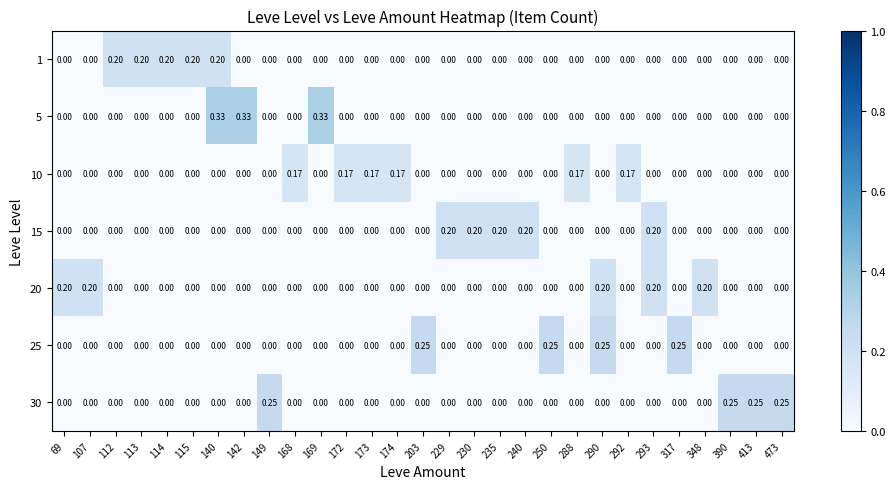

Reading right to left, extract all data points from this chart.

1: 473=0.0	413=0.0	390=0.0	348=0.0	317=0.0	293=0.0	292=0.0	290=0.0	288=0.0	250=0.0	240=0.0	235=0.0	230=0.0	229=0.0	203=0.0	174=0.0	173=0.0	172=0.0	169=0.0	168=0.0	149=0.0	142=0.0	140=0.2	115=0.2	114=0.2	113=0.2	112=0.2	107=0.0	69=0.0
5: 473=0.0	413=0.0	390=0.0	348=0.0	317=0.0	293=0.0	292=0.0	290=0.0	288=0.0	250=0.0	240=0.0	235=0.0	230=0.0	229=0.0	203=0.0	174=0.0	173=0.0	172=0.0	169=0.3	168=0.0	149=0.0	142=0.3	140=0.3	115=0.0	114=0.0	113=0.0	112=0.0	107=0.0	69=0.0
10: 473=0.0	413=0.0	390=0.0	348=0.0	317=0.0	293=0.0	292=0.2	290=0.0	288=0.2	250=0.0	240=0.0	235=0.0	230=0.0	229=0.0	203=0.0	174=0.2	173=0.2	172=0.2	169=0.0	168=0.2	149=0.0	142=0.0	140=0.0	115=0.0	114=0.0	113=0.0	112=0.0	107=0.0	69=0.0
15: 473=0.0	413=0.0	390=0.0	348=0.0	317=0.0	293=0.2	292=0.0	290=0.0	288=0.0	250=0.0	240=0.2	235=0.2	230=0.2	229=0.2	203=0.0	174=0.0	173=0.0	172=0.0	169=0.0	168=0.0	149=0.0	142=0.0	140=0.0	115=0.0	114=0.0	113=0.0	112=0.0	107=0.0	69=0.0
20: 473=0.0	413=0.0	390=0.0	348=0.2	317=0.0	293=0.2	292=0.0	290=0.2	288=0.0	250=0.0	240=0.0	235=0.0	230=0.0	229=0.0	203=0.0	174=0.0	173=0.0	172=0.0	169=0.0	168=0.0	149=0.0	142=0.0	140=0.0	115=0.0	114=0.0	113=0.0	112=0.0	107=0.2	69=0.2
25: 473=0.0	413=0.0	390=0.0	348=0.0	317=0.2	293=0.0	292=0.0	290=0.2	288=0.0	250=0.2	240=0.0	235=0.0	230=0.0	229=0.0	203=0.2	174=0.0	173=0.0	172=0.0	169=0.0	168=0.0	149=0.0	142=0.0	140=0.0	115=0.0	114=0.0	113=0.0	112=0.0	107=0.0	69=0.0
30: 473=0.2	413=0.2	390=0.2	348=0.0	317=0.0	293=0.0	292=0.0	290=0.0	288=0.0	250=0.0	240=0.0	235=0.0	230=0.0	229=0.0	203=0.0	174=0.0	173=0.0	172=0.0	169=0.0	168=0.0	149=0.2	142=0.0	140=0.0	115=0.0	114=0.0	113=0.0	112=0.0	107=0.0	69=0.0